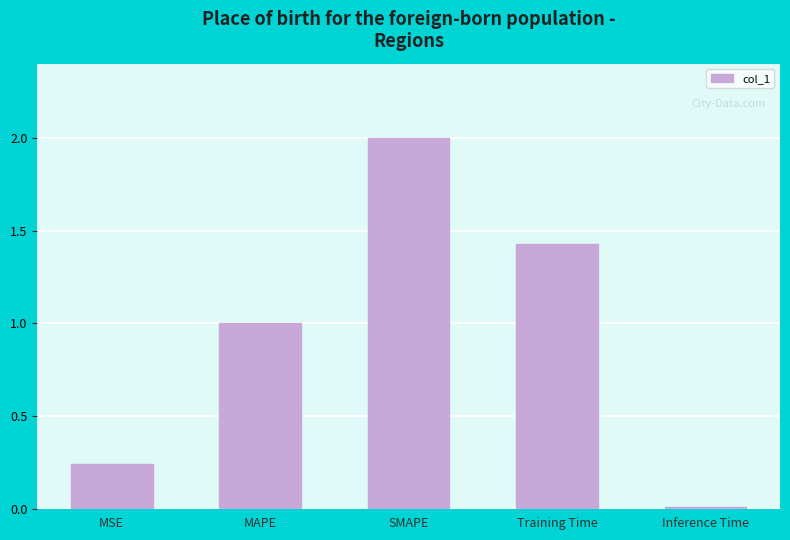

Rank the categories by value from lowest to highest.

Inference Time, MSE, MAPE, Training Time, SMAPE